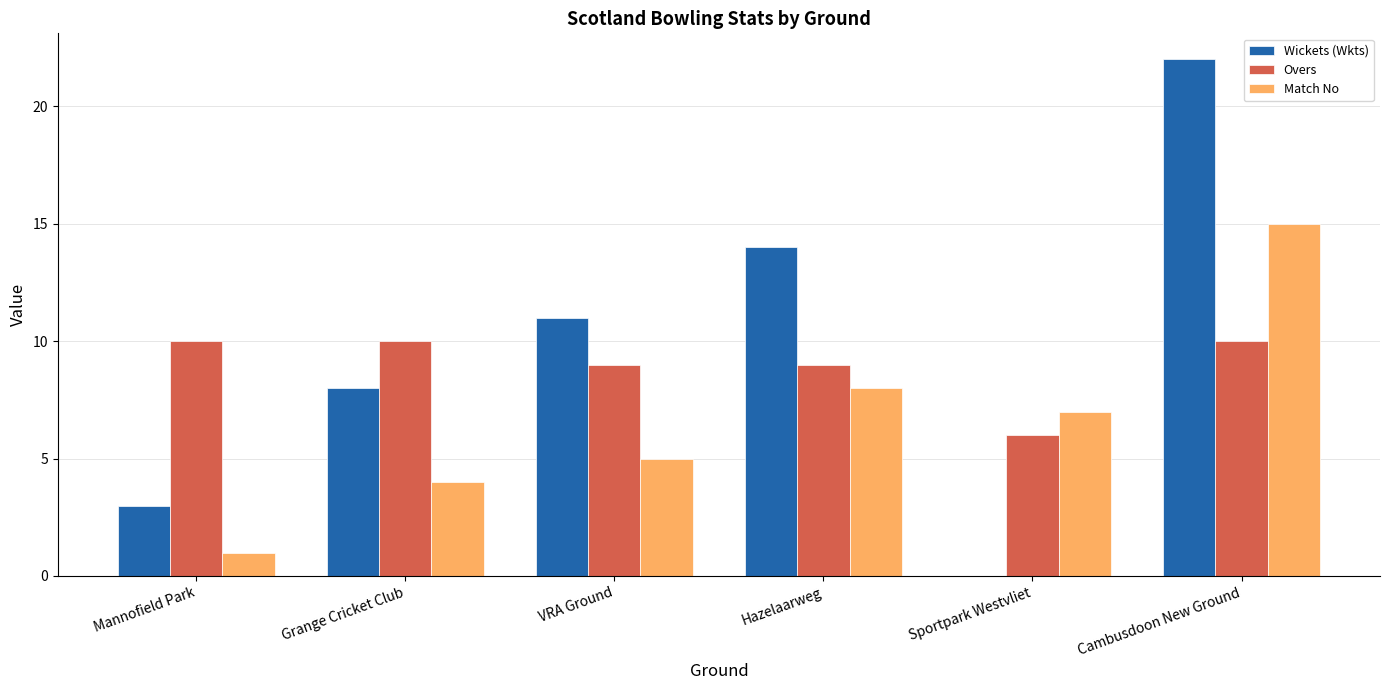

What are all the series names shown in the legend?

Wickets (Wkts), Overs, Match No